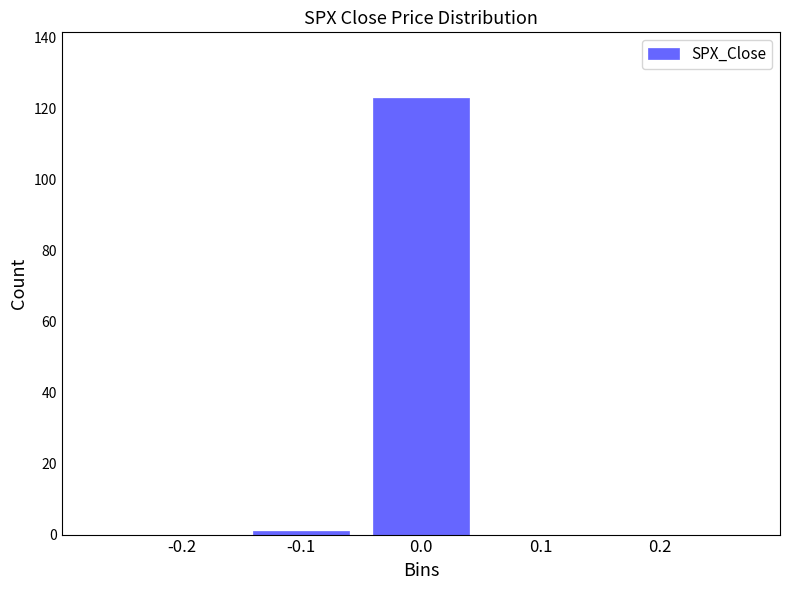

Over which range of the x-axis is the bar tallest?

-0.05 to 0.05